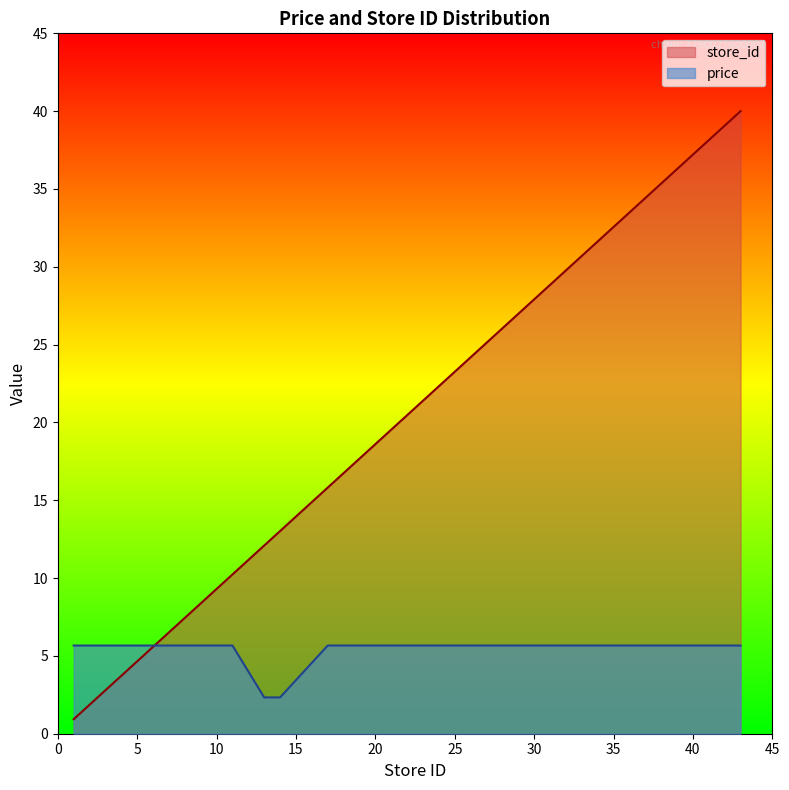

Which label corresponds to the smallest value in the chart?

1